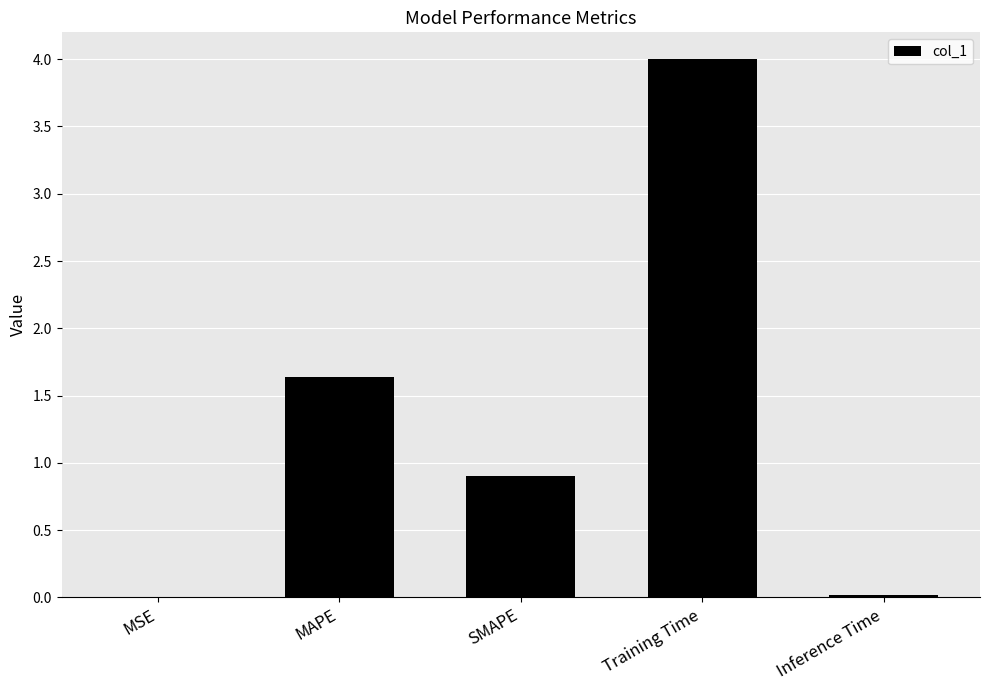

Which has a higher value, Inference Time or MAPE?

MAPE